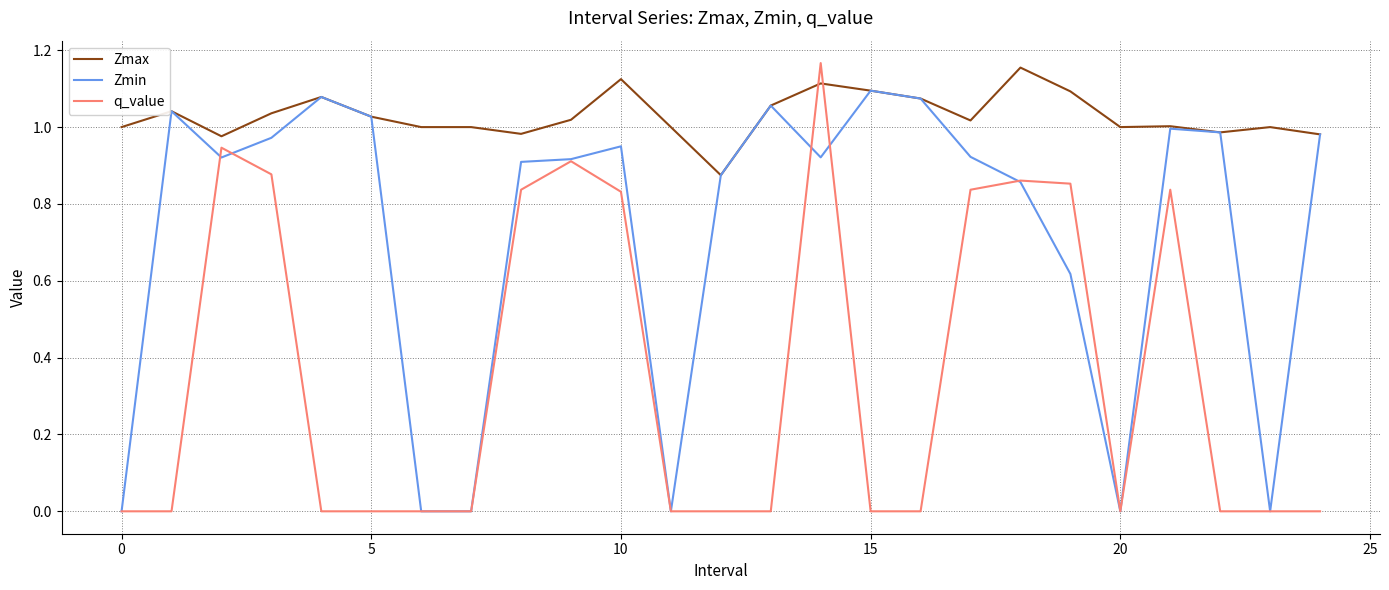

What are all the series names shown in the legend?

Zmax, Zmin, q_value